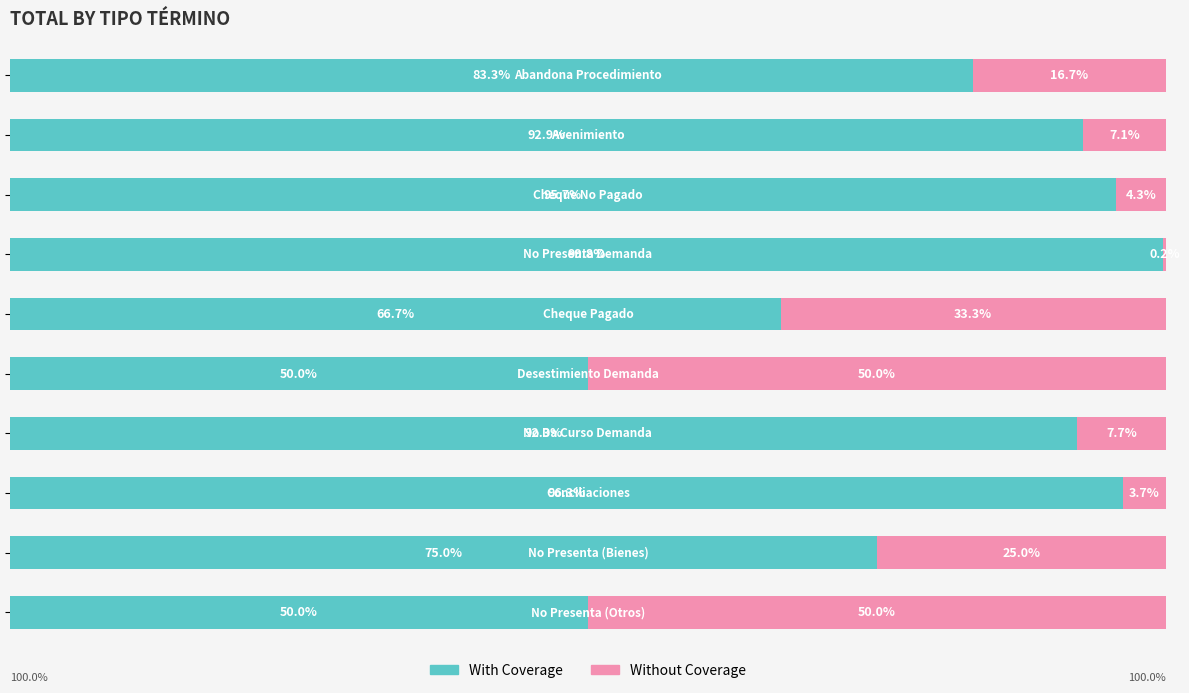

What are all the series names shown in the legend?

With Coverage, Without Coverage